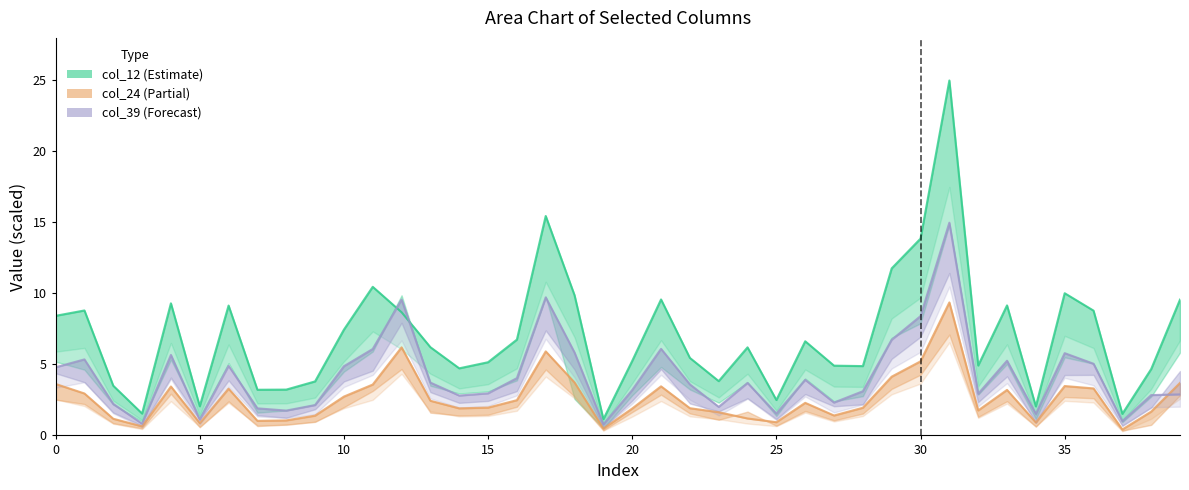

What is the total value across all series at 25?

5.0